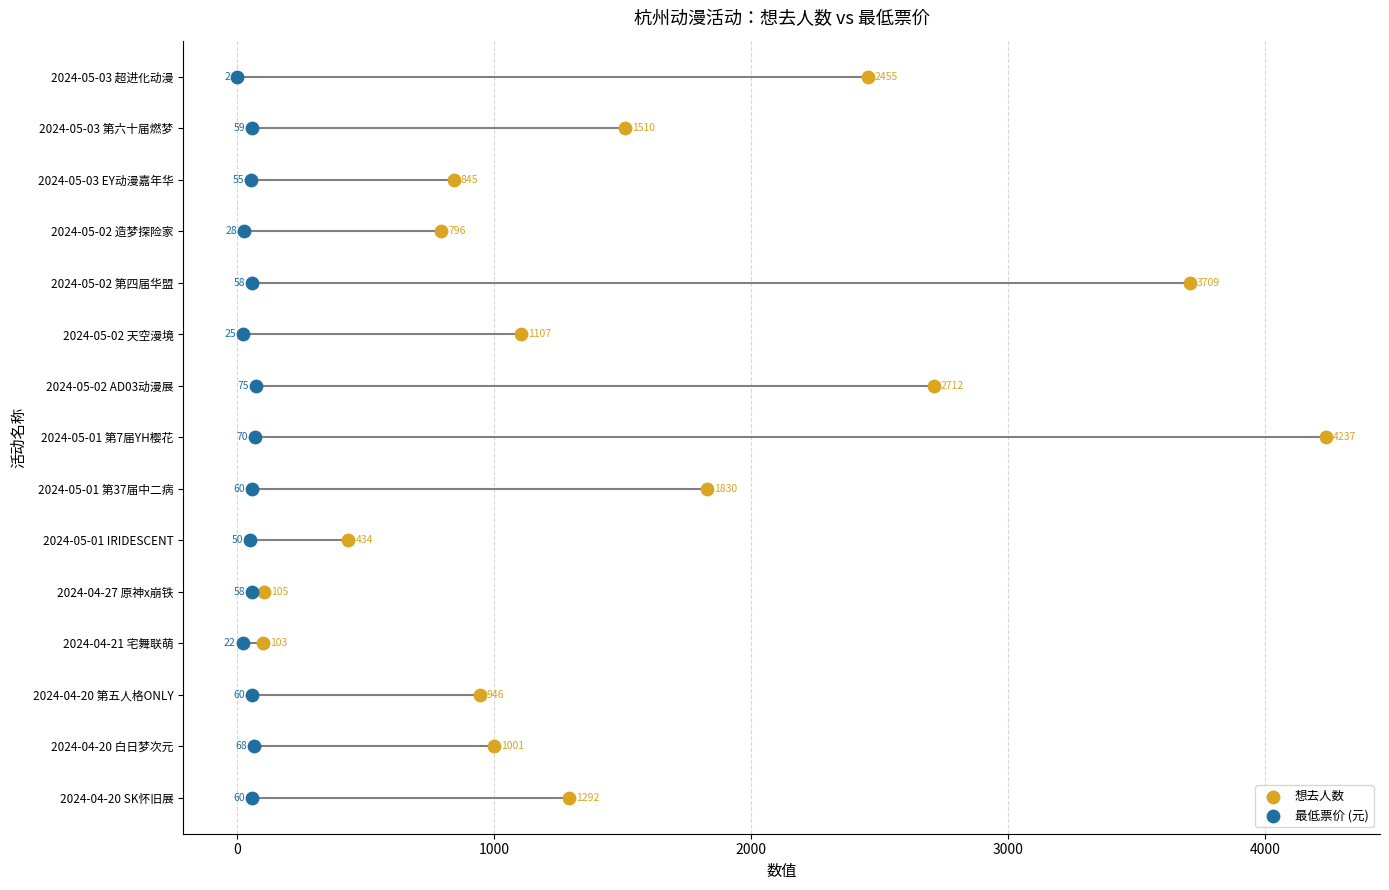

Which series has the largest total across all categories?

想去人数